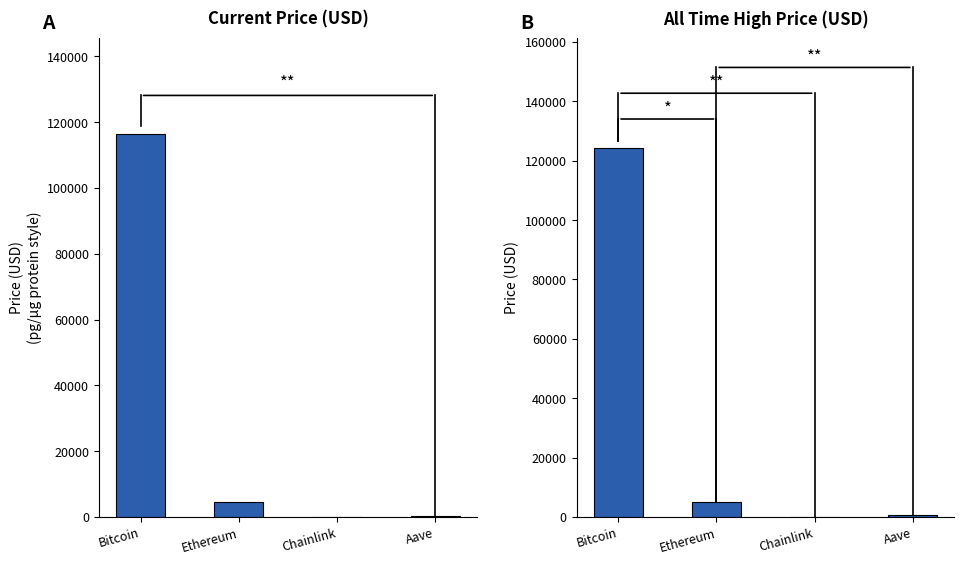

How many groups of bars are there?

4